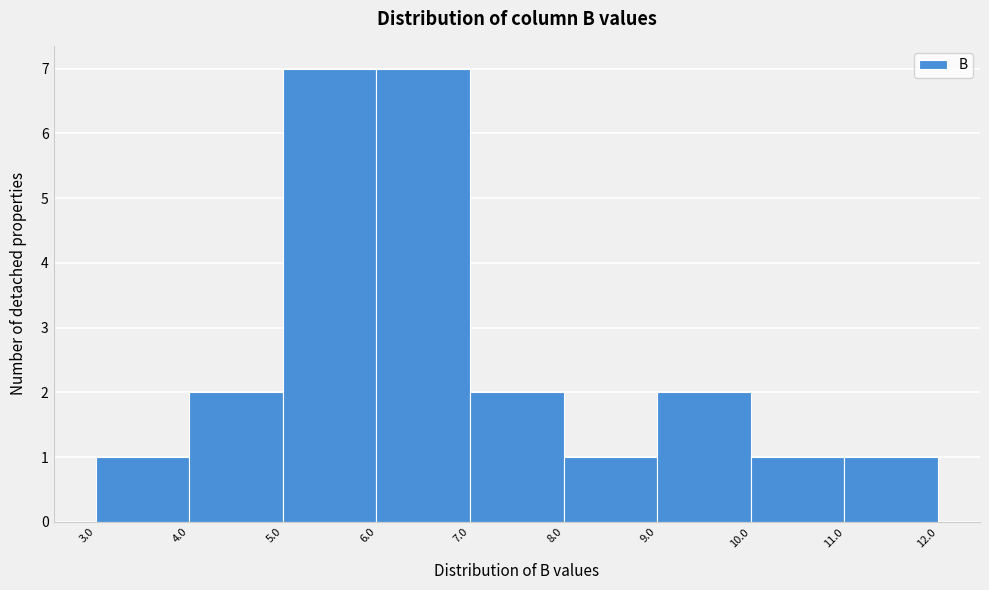

How tall is the bar that spans 8.0 to 9.0 on the x-axis? The values are not printed on the chart, so give them approximately, as read against the axis.

1